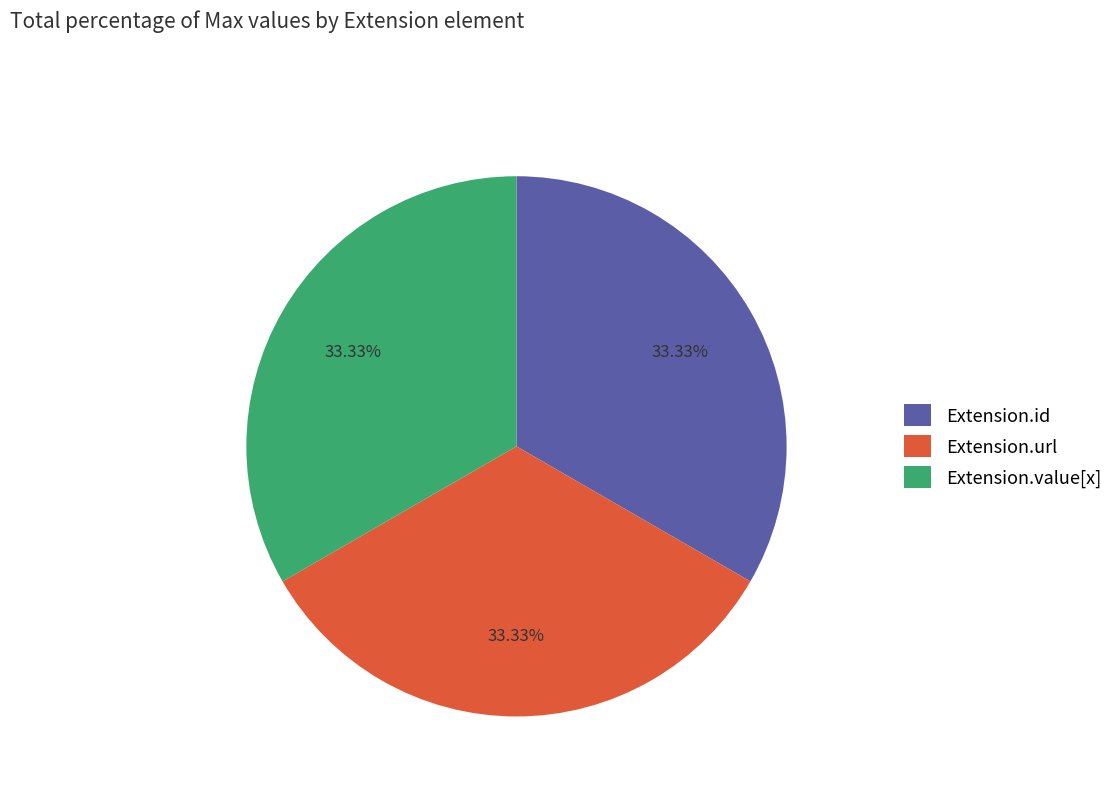

Approximately how many times larger is the value at Extension.value[x] compared to Extension.url?

1.0